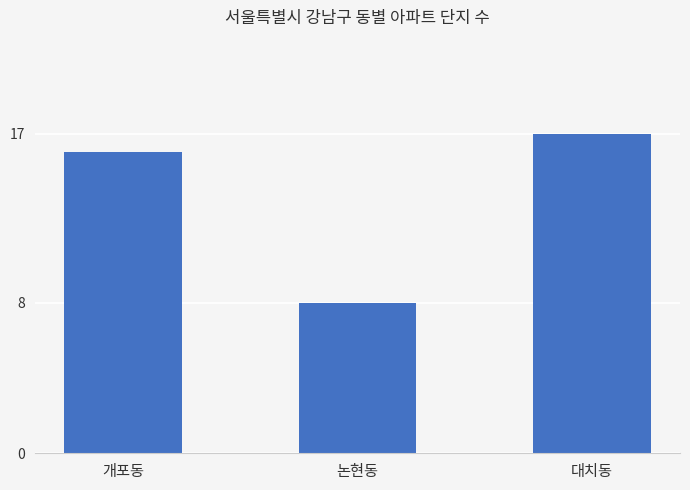

Reading left to right, what are all the values shown in this chart?

16	8	17